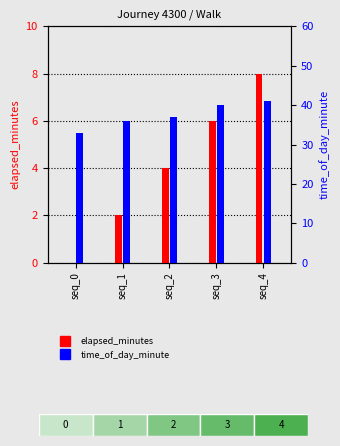

The elapsed_minutes series shows 8 at seq_4. True or false?

True